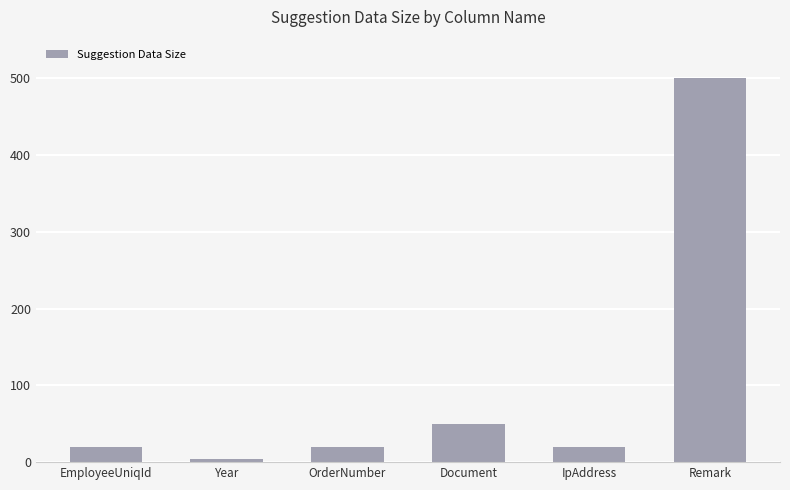

Between Document and Remark, which is larger?

Remark